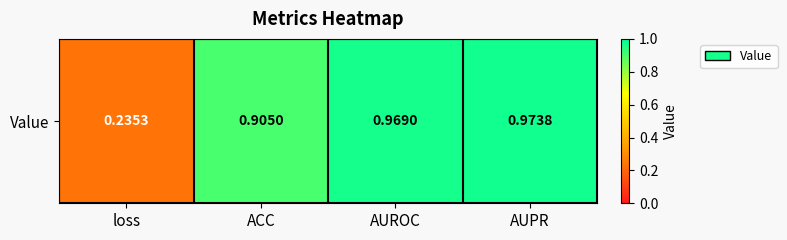

Count the number of categories in the chart.

4